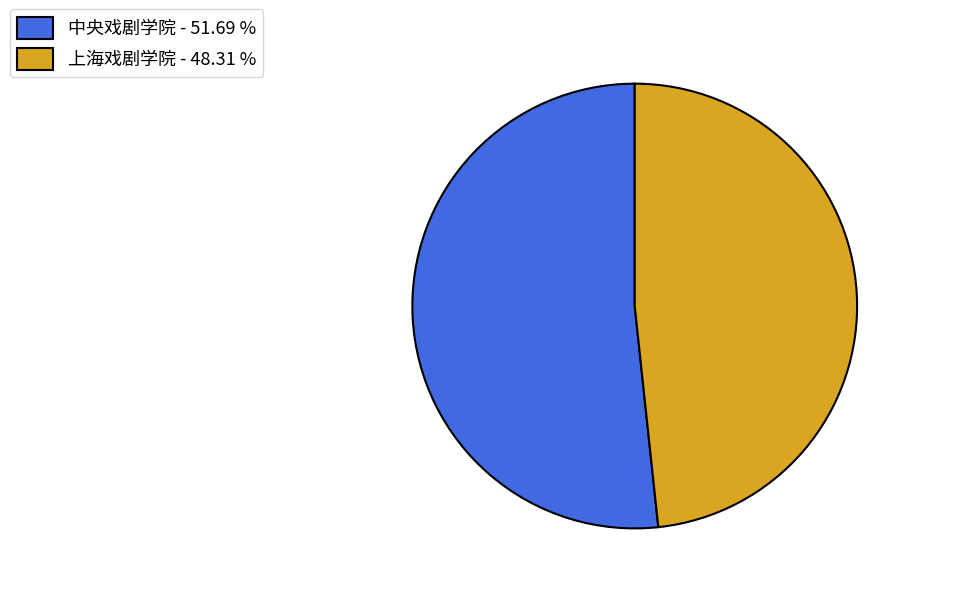

Which slice is the smallest?

上海戏剧学院